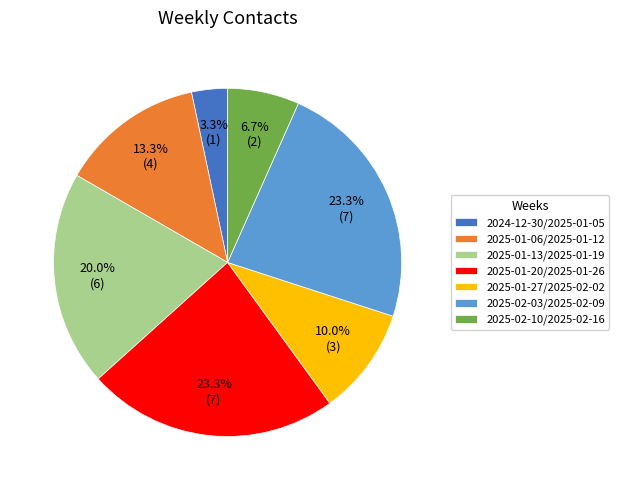

Which slice is the smallest?

2024-12-30/2025-01-05